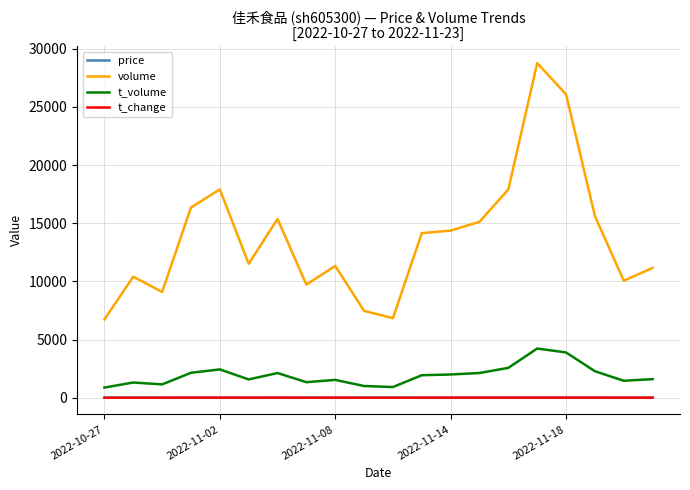

Which series has the largest range (max minus min)?

volume